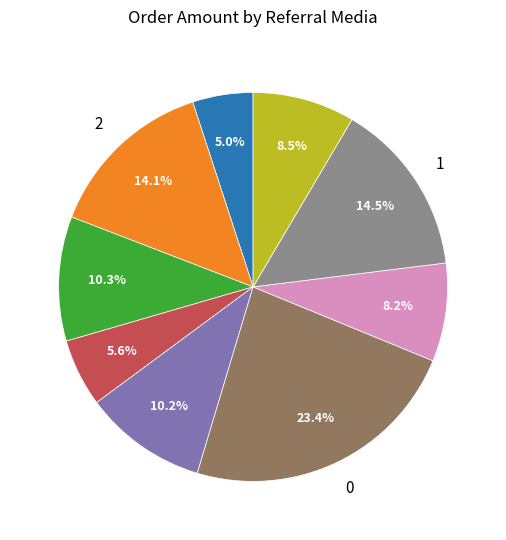

Does any single category account for the majority?

No